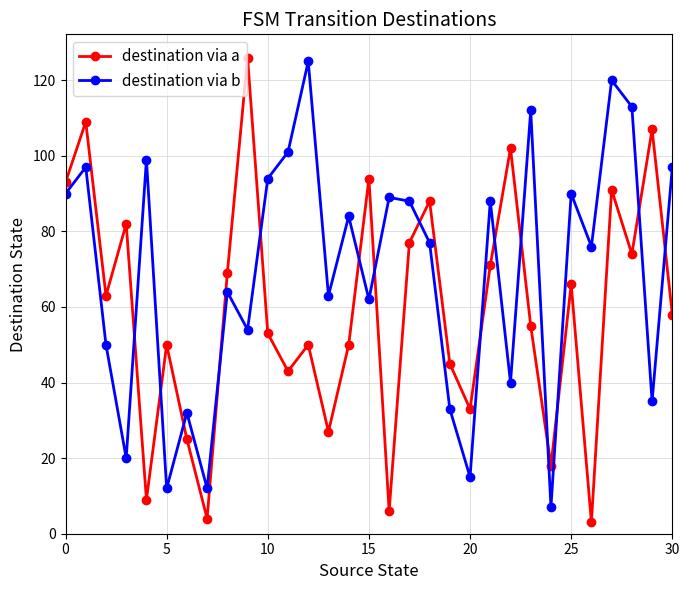

What is the average value of the destination via a series?

59